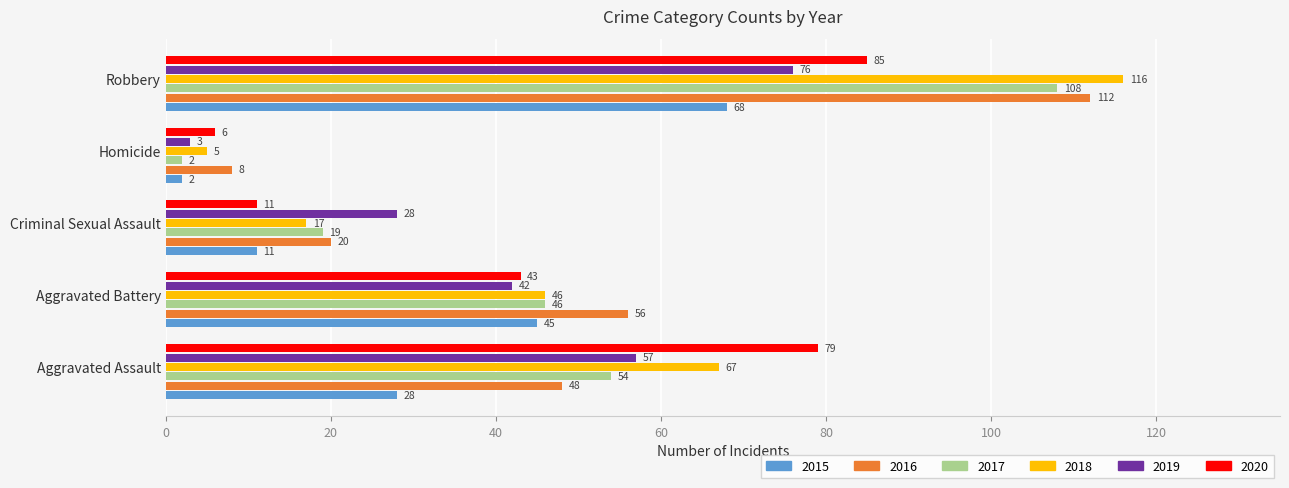

How many values in the 2018 series are below 46?

2